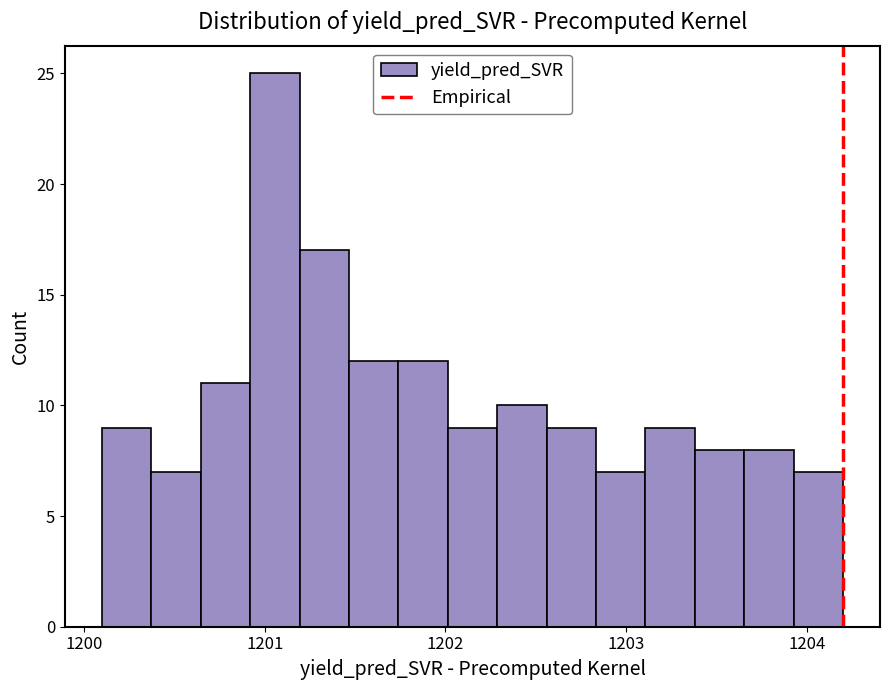

Around what value on the x-axis is the tallest bar? Give the approximate position of its centre, as read against the axis.

1201.1